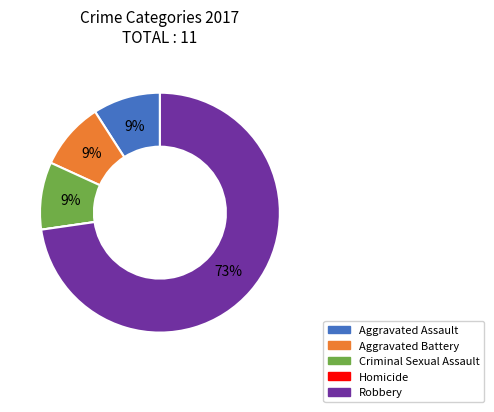

To the nearest percent, what is the combined percentage of Robbery and Aggravated Assault?

82%